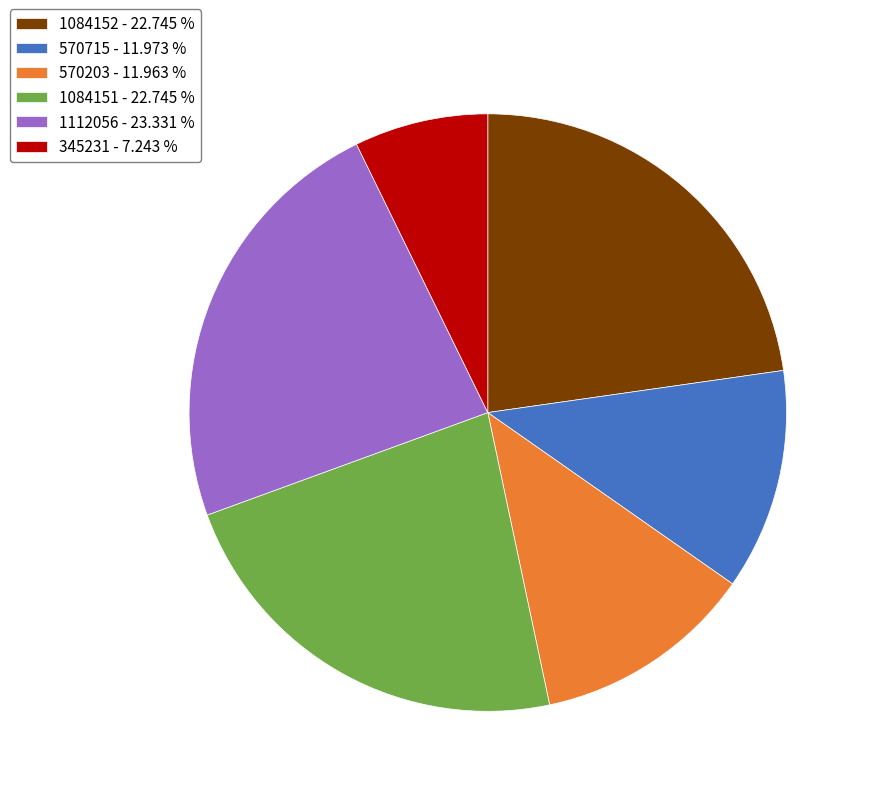

Is 570715 - 11.973 % the majority of the pie?

No